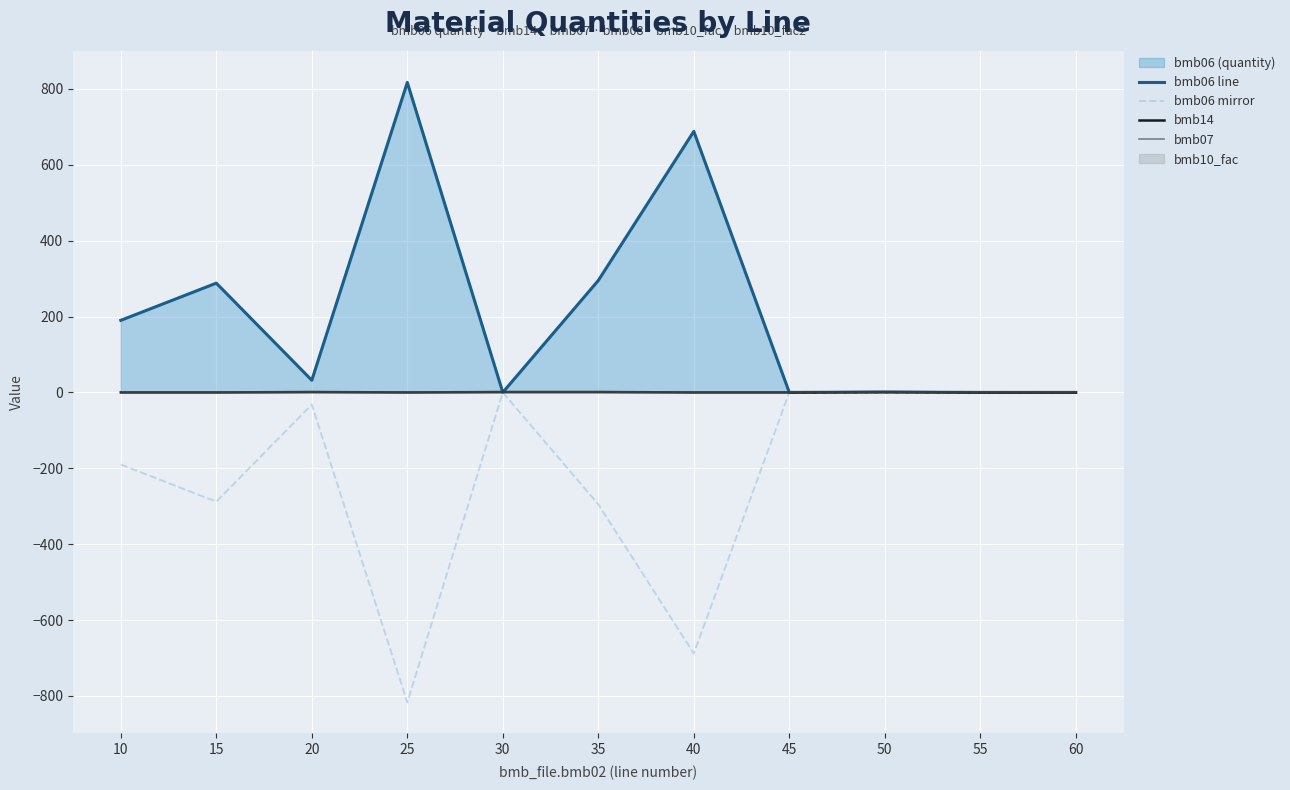

At how many categories does at least one series exceed 554?

2